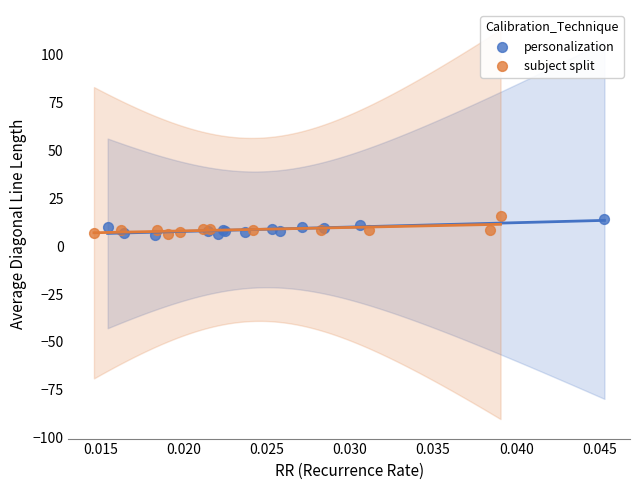

Which series reaches the maximum Y coordinate?

subject split